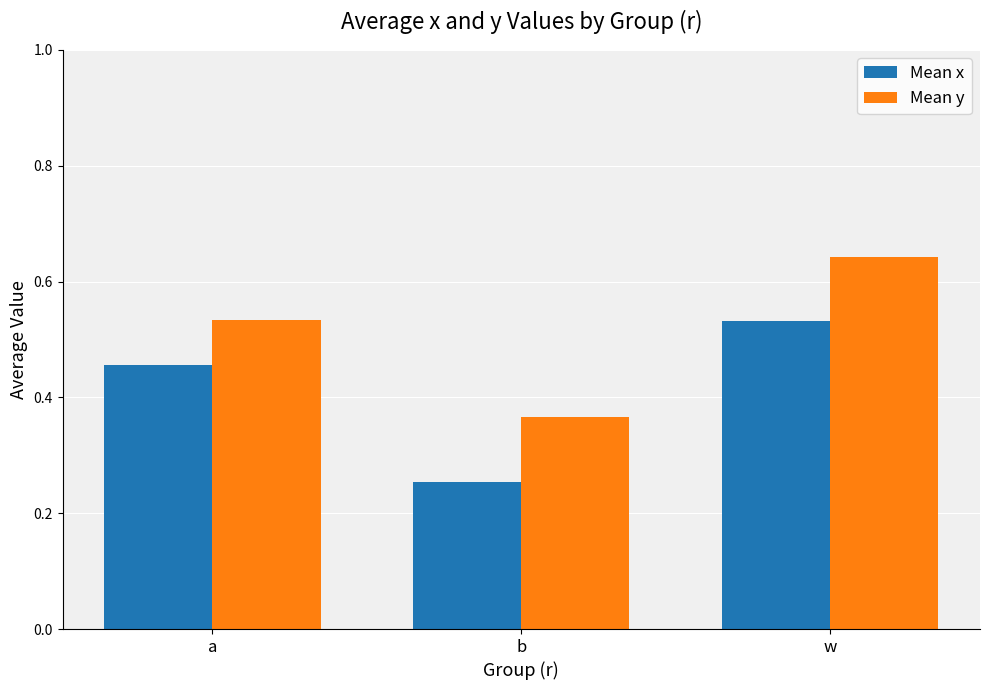

The value of Mean y at a is 0.9. True or false?

False